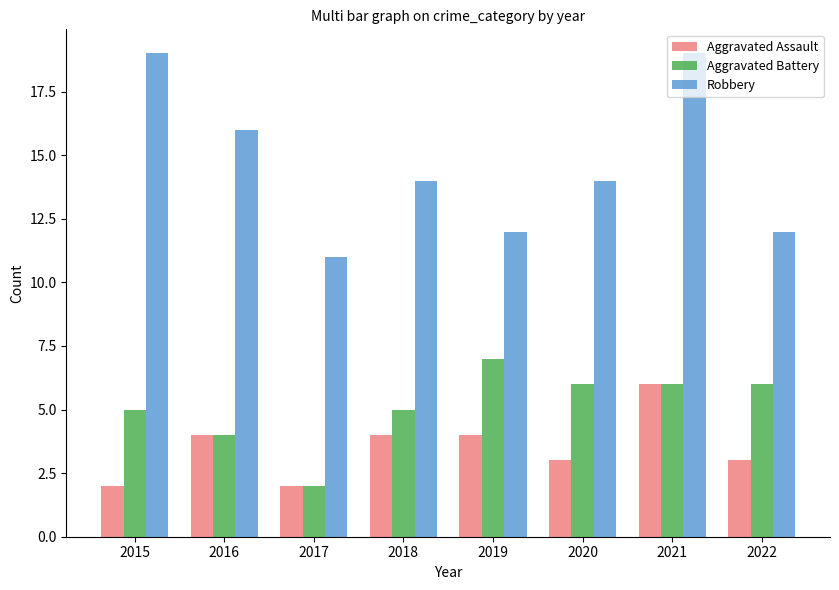

Count the number of categories in the chart.

8